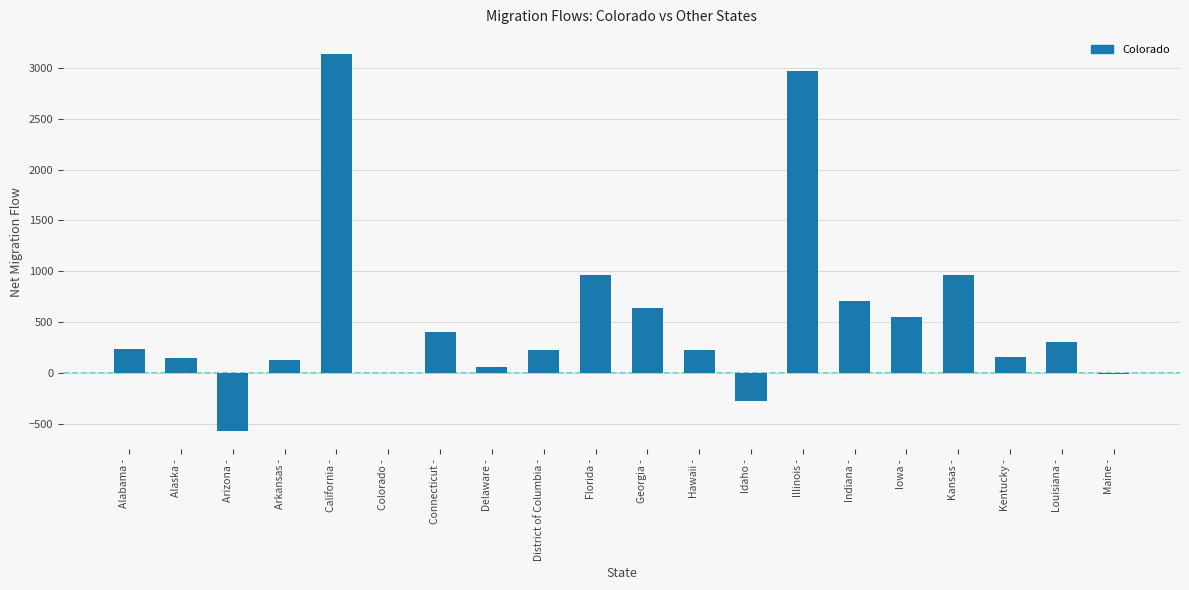

What is the ratio of the value at Illinois - to the value at Arkansas -?

23.4